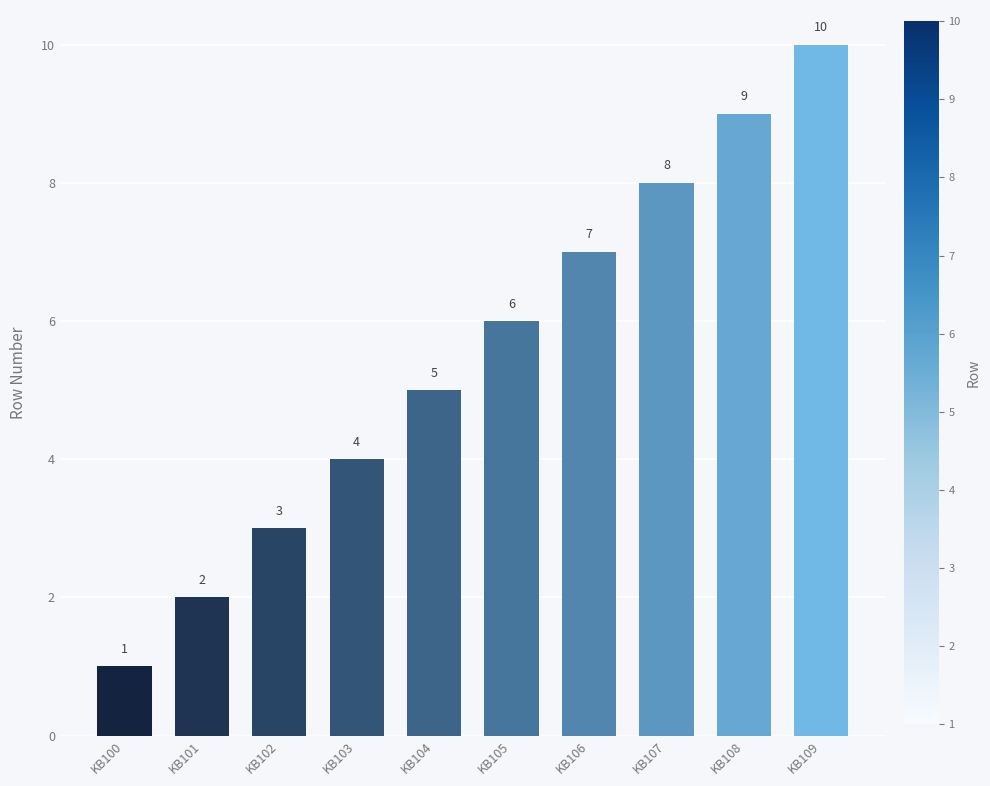

Count the values in the range 3 to 8.

6